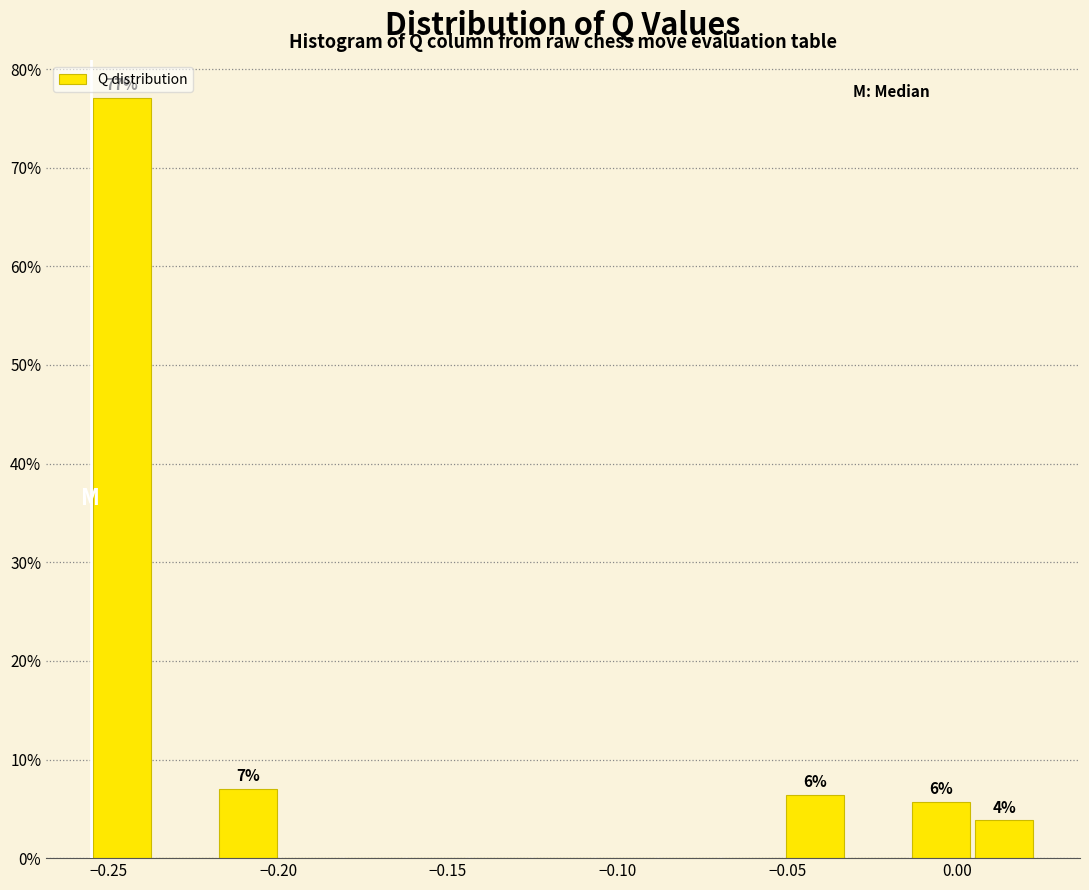

Read against the x-axis, roughly where is the centre of the tallest bar?

-0.245